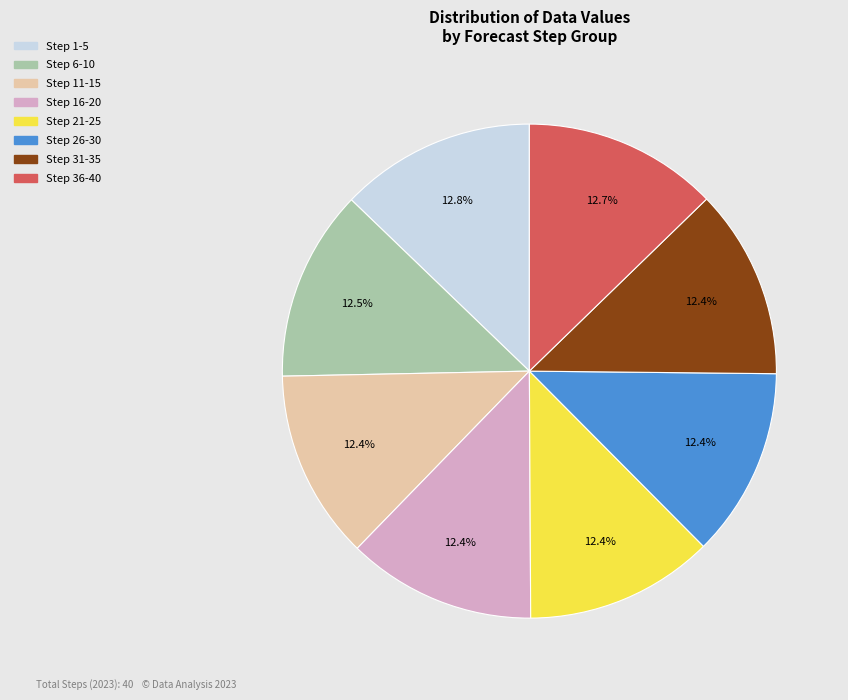

How many slices are in this pie chart?

8